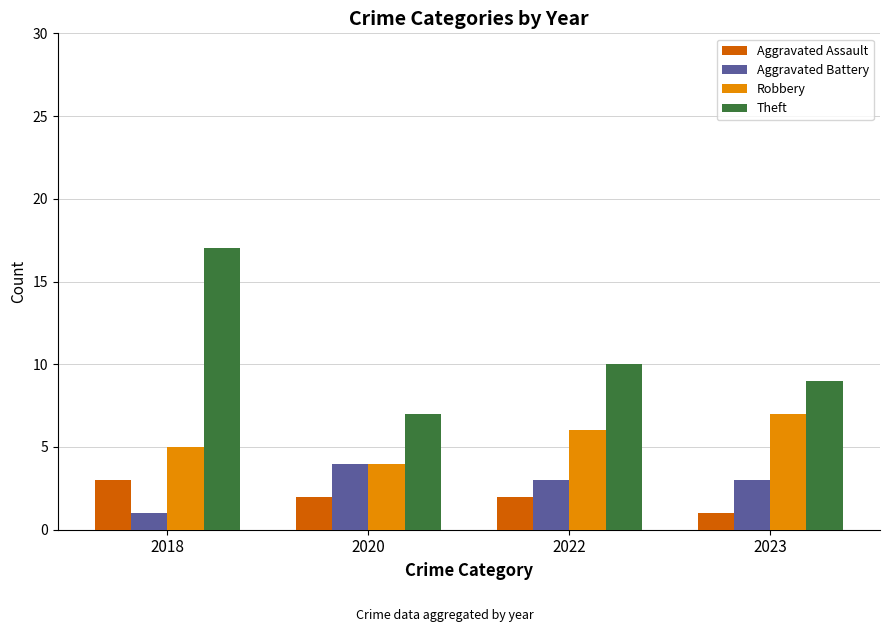

Is it true that Robbery equals 6 at 2022?

True